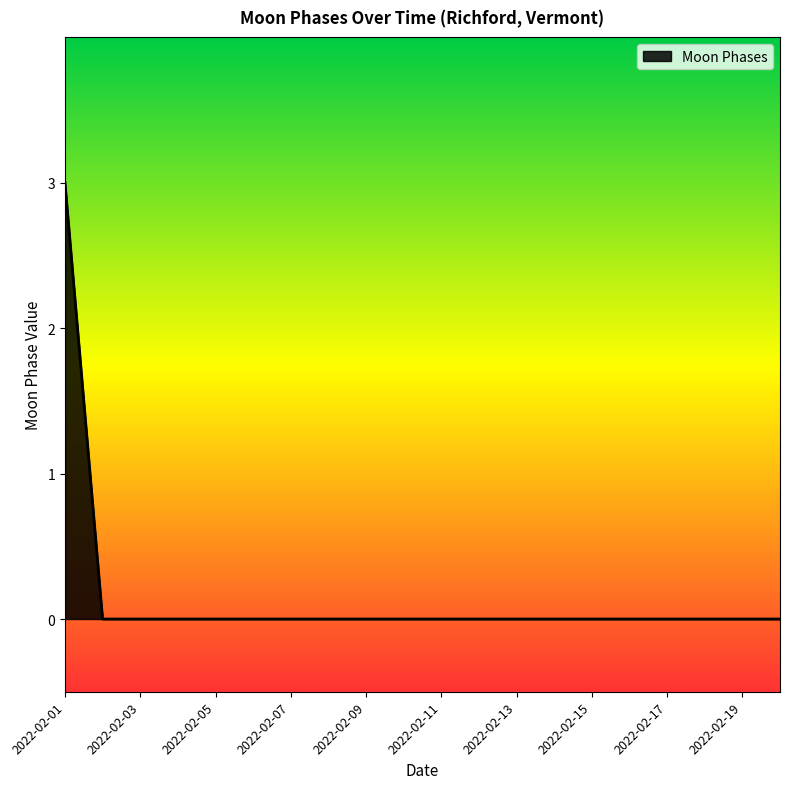

What is the maximum value shown in the chart?

3